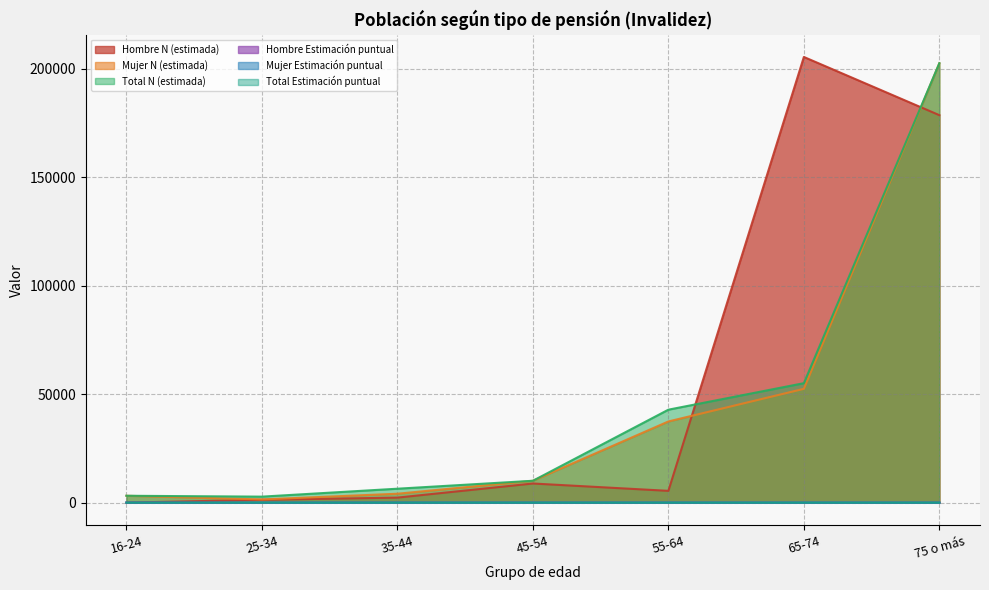

Which series has the largest total across all categories?

Hombre N (estimada)